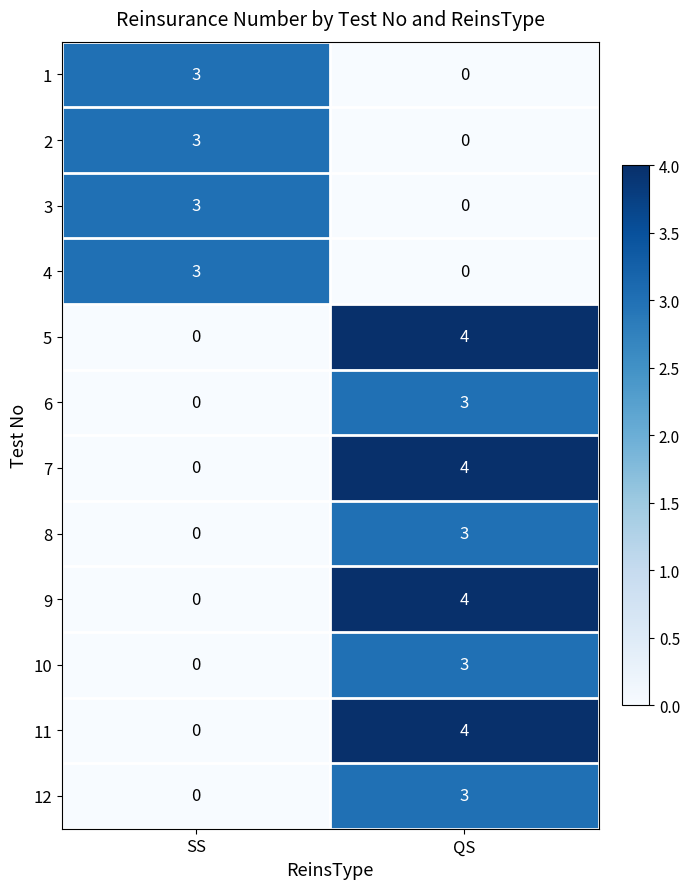

Reading left to right, what are all the values shown in this chart?

1: SS=3	QS=0
2: SS=3	QS=0
3: SS=3	QS=0
4: SS=3	QS=0
5: SS=0	QS=4
6: SS=0	QS=3
7: SS=0	QS=4
8: SS=0	QS=3
9: SS=0	QS=4
10: SS=0	QS=3
11: SS=0	QS=4
12: SS=0	QS=3